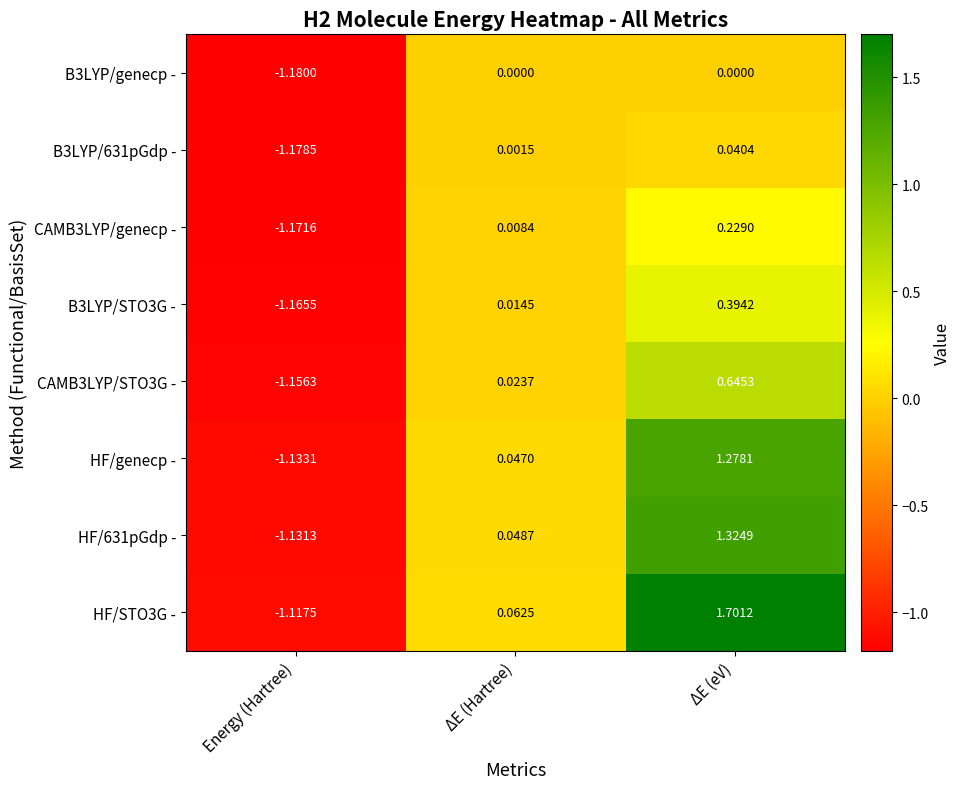

At which label does HF/genecp - reach its peak?

ΔE (eV)